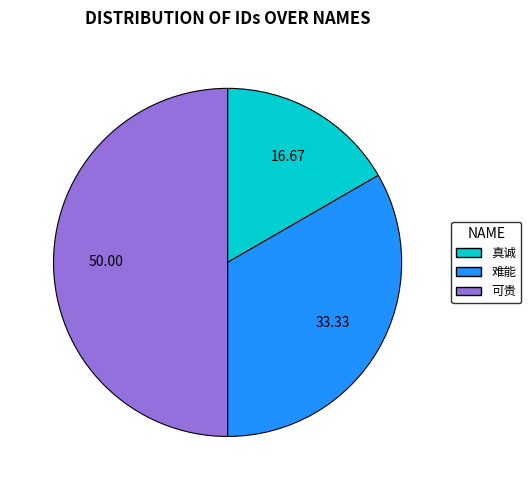

Between 难能 and 可贵, which is larger?

可贵